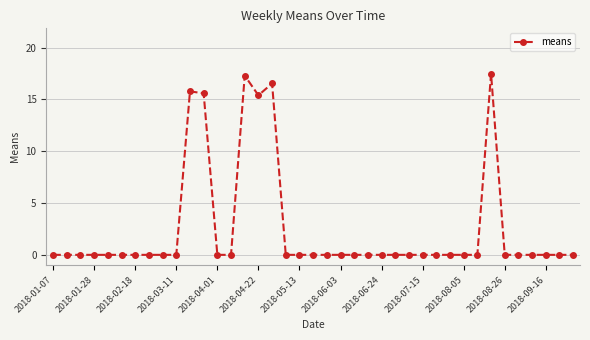

What is the greatest value displayed?

17.5